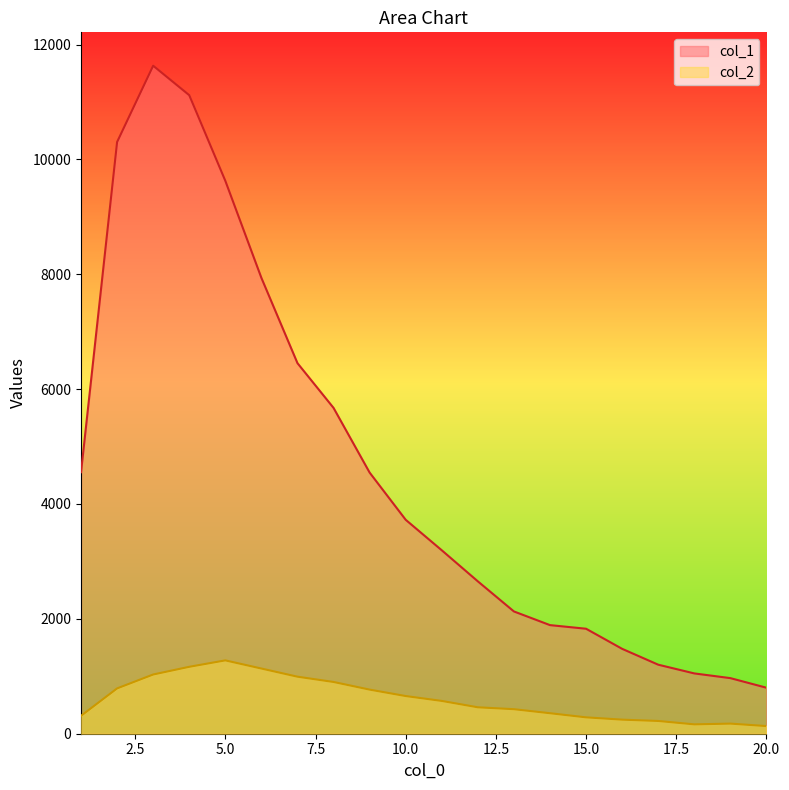

Reading left to right, transcribe all the data shown in this chart.

col_1: 1=4554	2=10303	3=11631	4=11118	5=9627	6=7937	7=6452	8=5673	9=4547	10=3725	11=3194	12=2653	13=2129	14=1891	15=1828	16=1478	17=1202	18=1050	19=968	20=801
col_2: 1=312	2=789	3=1031	4=1165	5=1277	6=1135	7=993	8=901	9=768	10=656	11=571	12=460	13=427	14=357	15=285	16=245	17=222	18=163	19=176	20=133